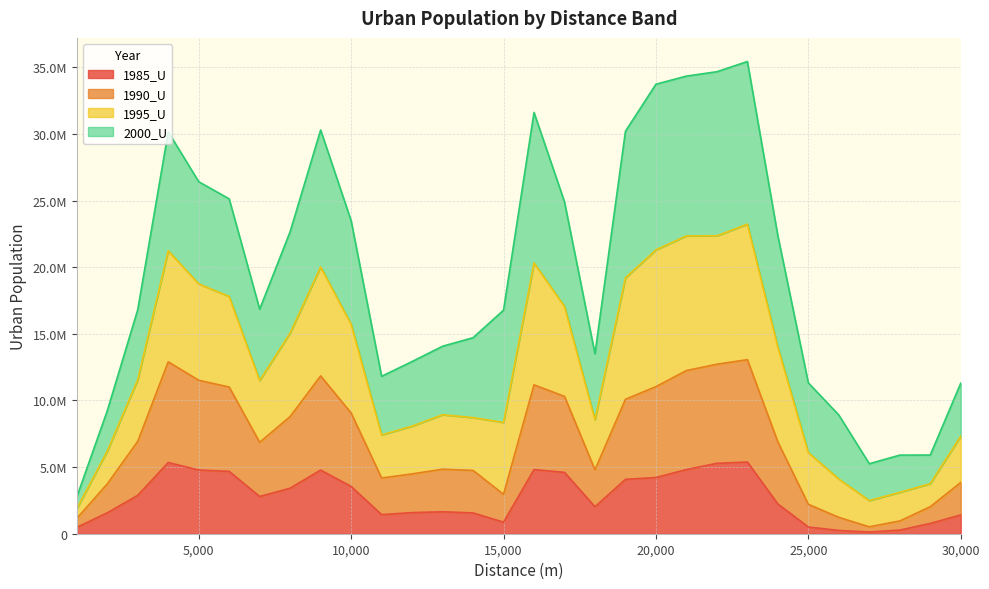

True or false: 1985_U has a value of 126702 at 27000.

True